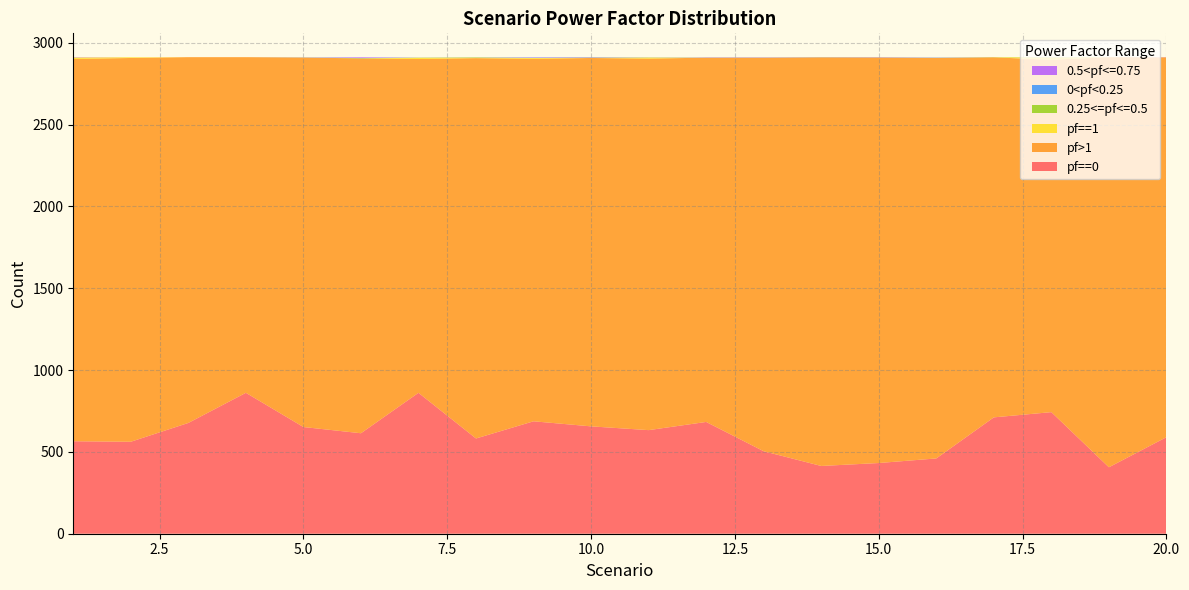

Reading right to left, extract all data points from this chart.

pf==0: 590	406	743	711	460	432	414	504	683	633	656	687	582	861	614	652	861	677	562	565
pf>1: 2321	2506	2153	2200	2447	2478	2497	2405	2226	2270	2251	2215	2324	2040	2290	2258	2051	2235	2345	2336
pf==1: 0	0	15	0	0	0	0	0	0	7	0	5	4	8	0	0	0	0	4	9
0.25<=pf<=0.5: 0	0	0	1	1	0	0	0	0	0	2	0	1	0	2	0	0	0	0	0
0<pf<0.25: 0	0	1	0	1	1	1	1	1	1	1	2	1	1	1	1	0	0	0	0
0.5<pf<=0.75: 1	0	0	0	1	1	0	1	1	0	2	2	0	0	4	0	0	0	0	2